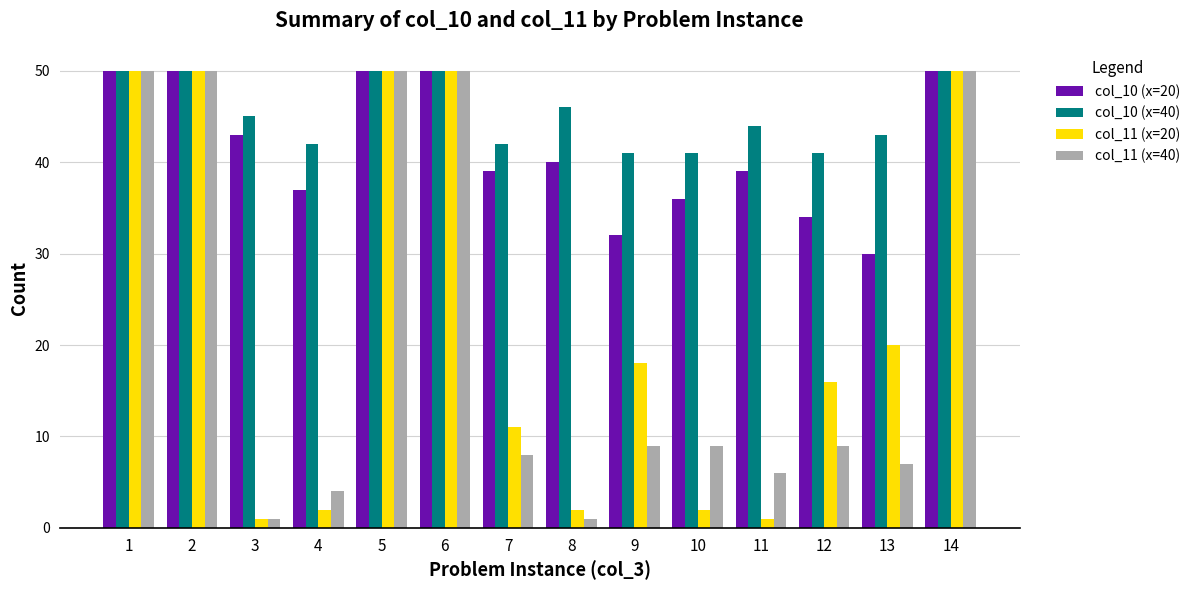

What is the difference between the col_11 (x=20) values at 3 and 8?

1